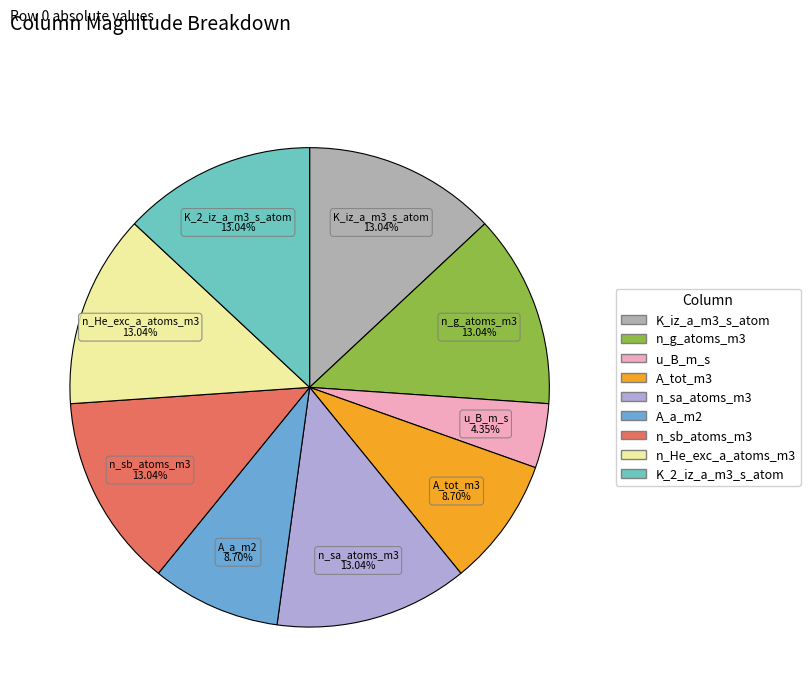

To the nearest percent, what percentage of the pie is n_g_atoms_m3?

13%